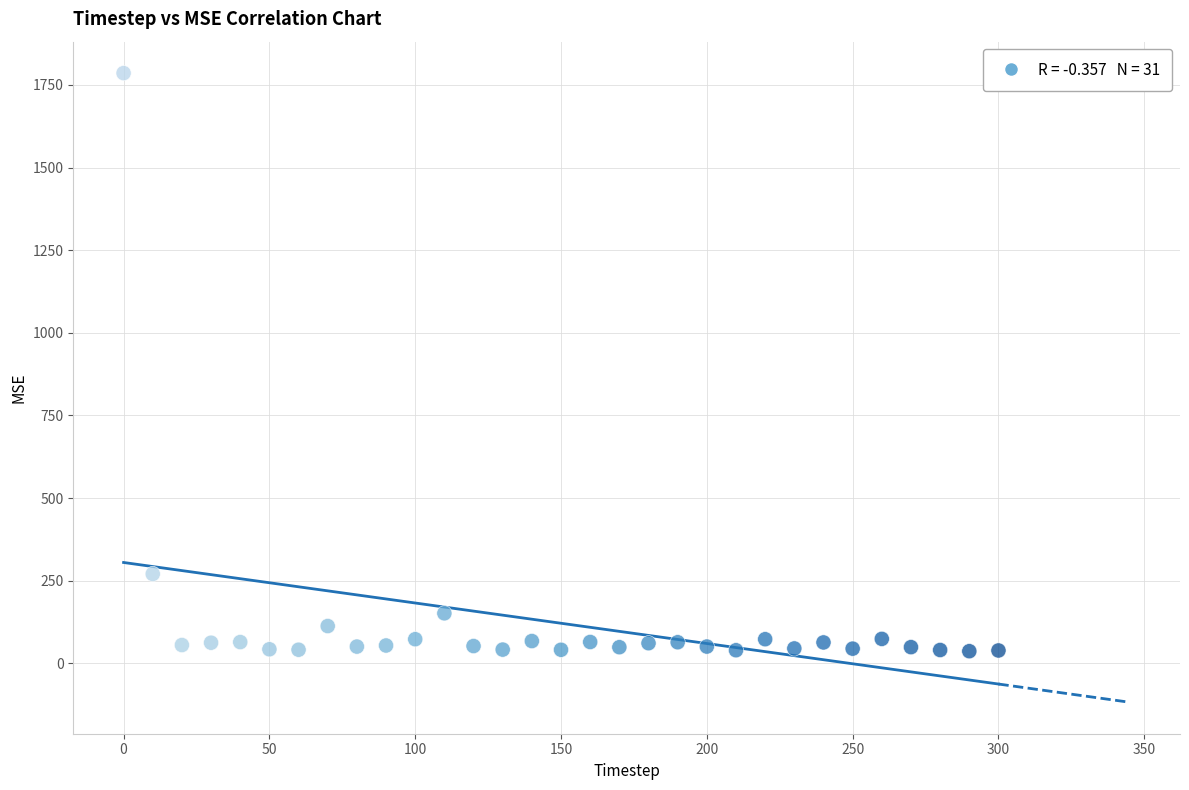

What is the range of Y values (max minus min)?

1749.3